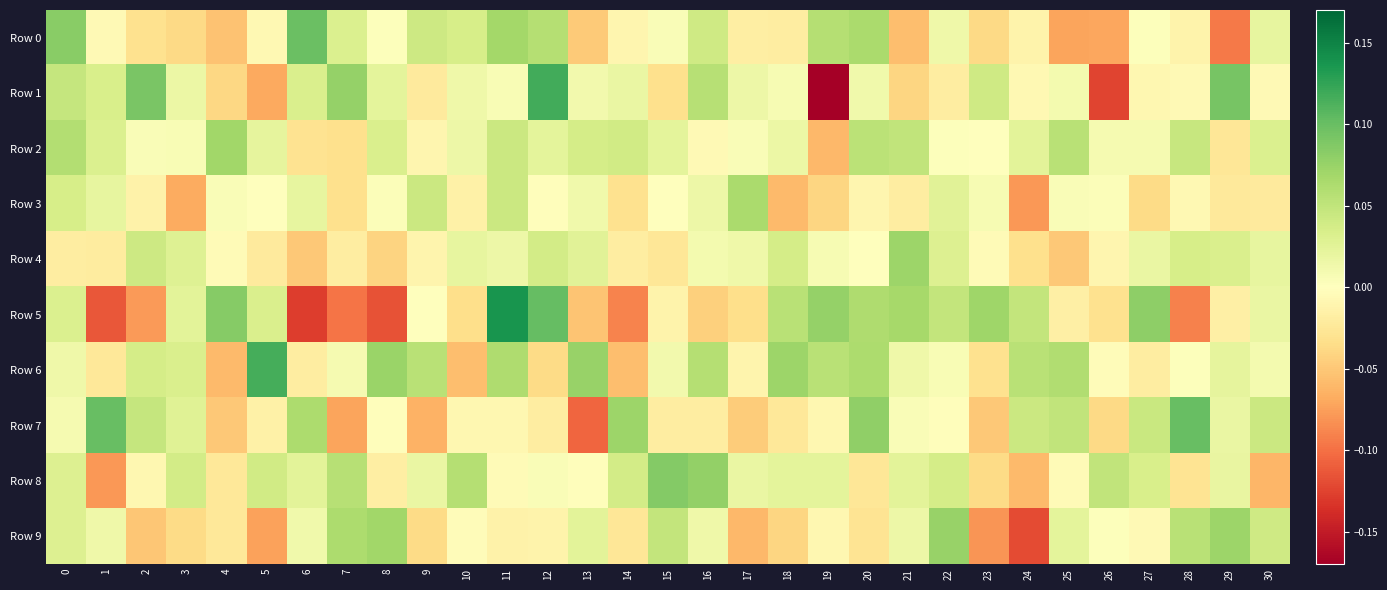

Which category has the lowest value across all series?

19